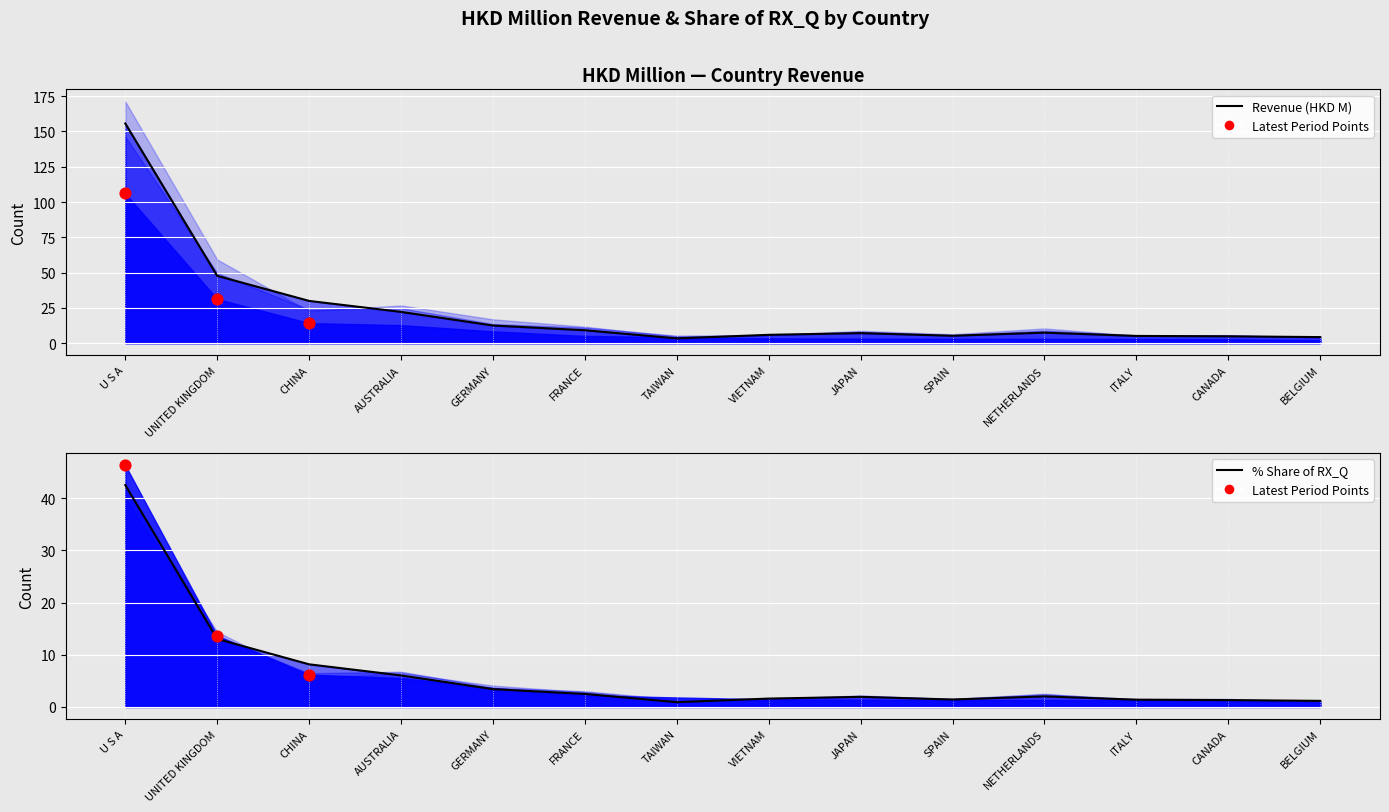

What is the total value across all series at U S A?

198.2